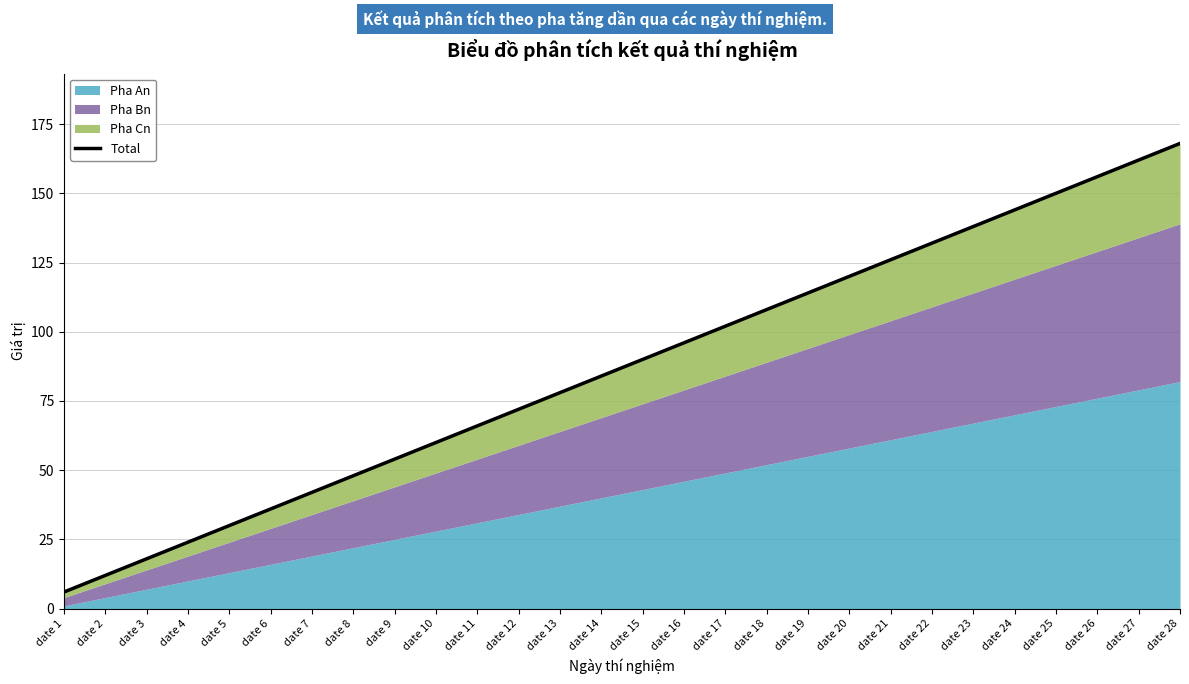

Which label corresponds to the smallest value in the chart?

date 1